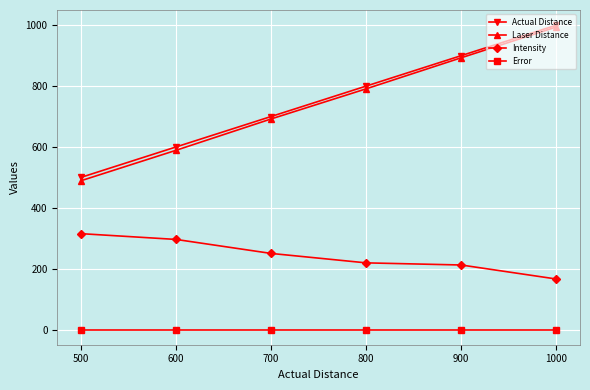

True or false: Error and Laser Distance cross at least once.

False